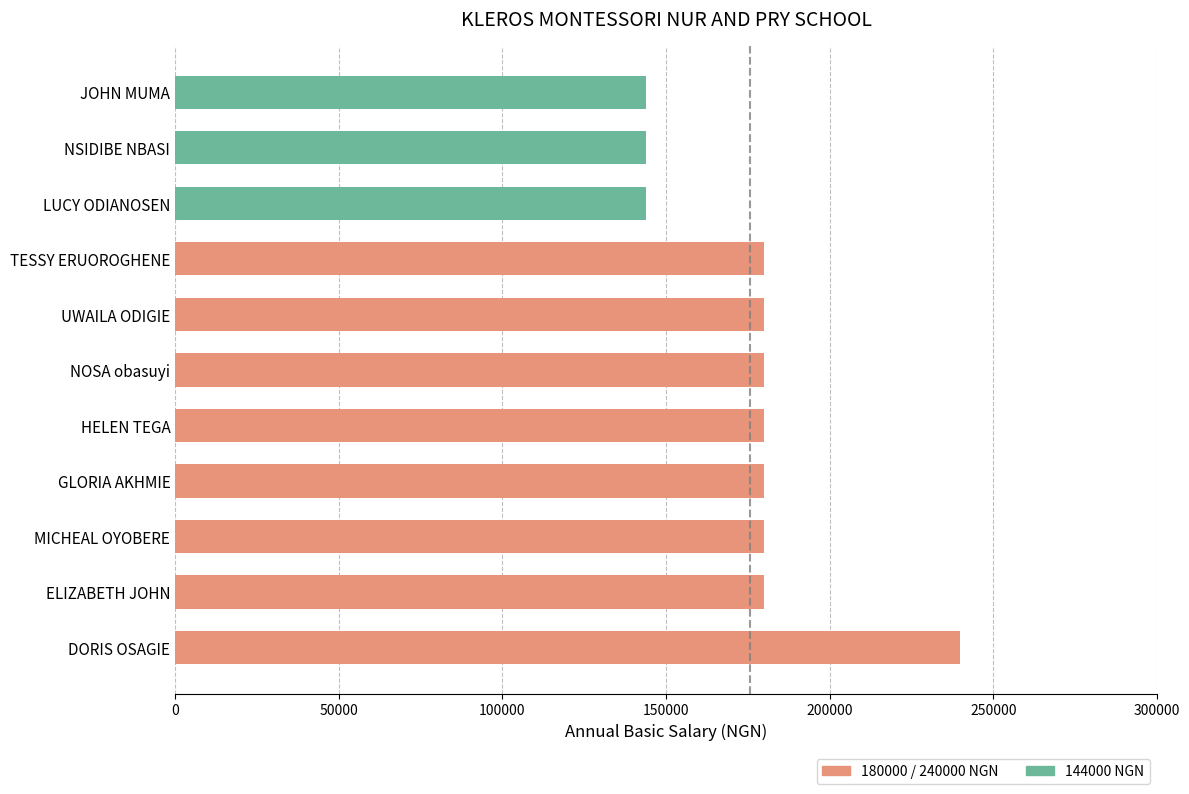

What is the difference between the maximum and minimum values?

96000